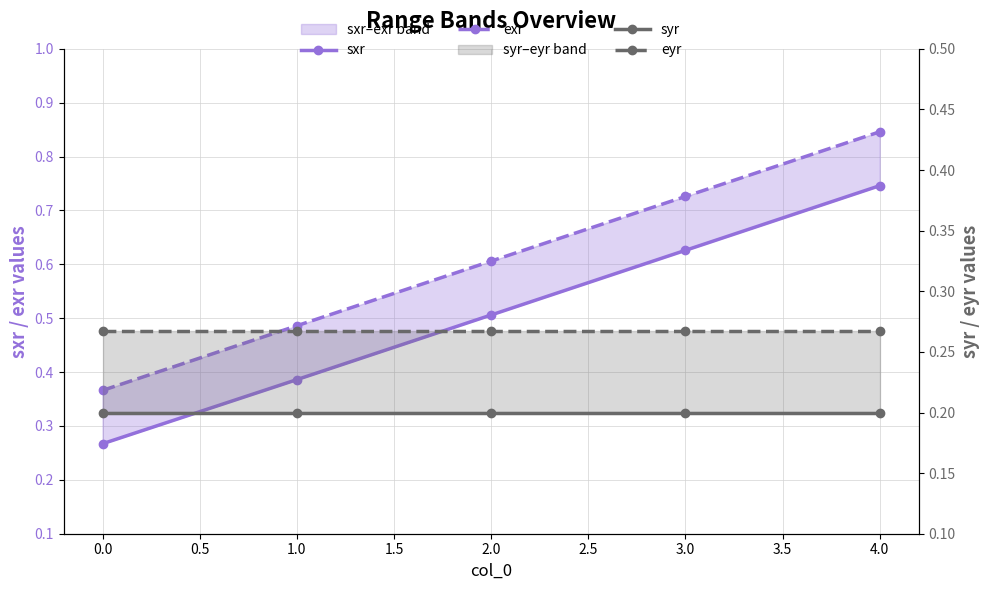

At how many categories does at least one series exceed 0?

5